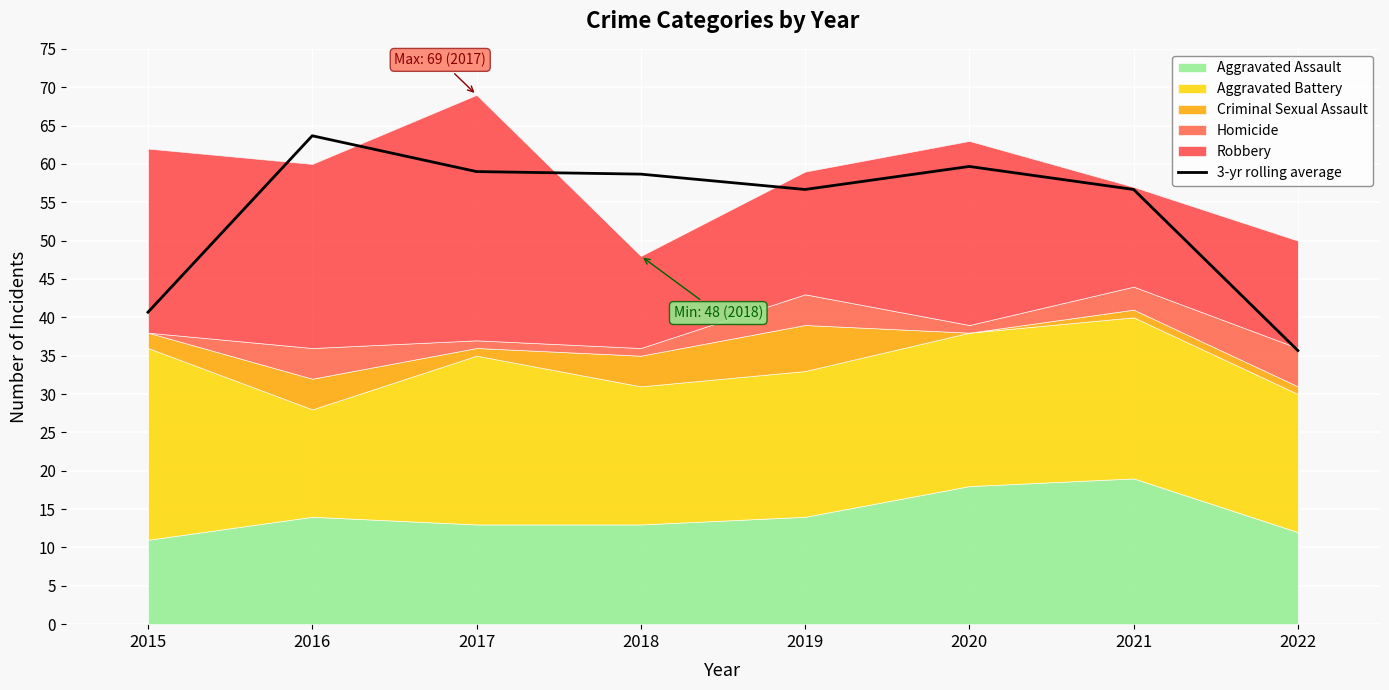

Which has a higher value, 2018 or 2020?

2020